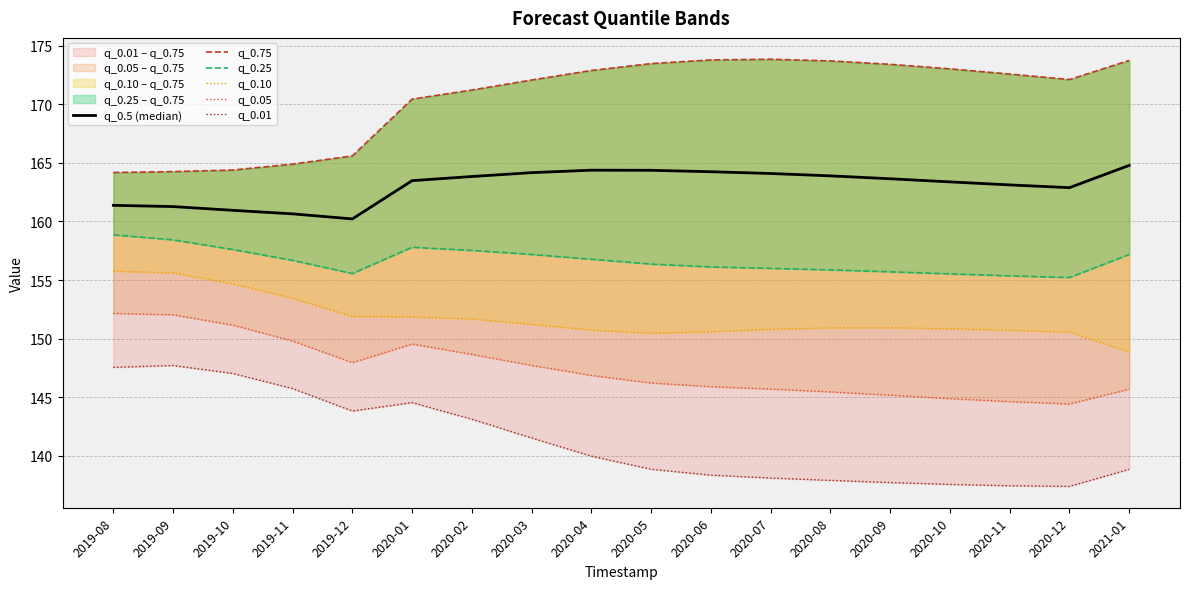

True or false: q_0.5 (median) has a value of 289.0 at 2020-06.

False